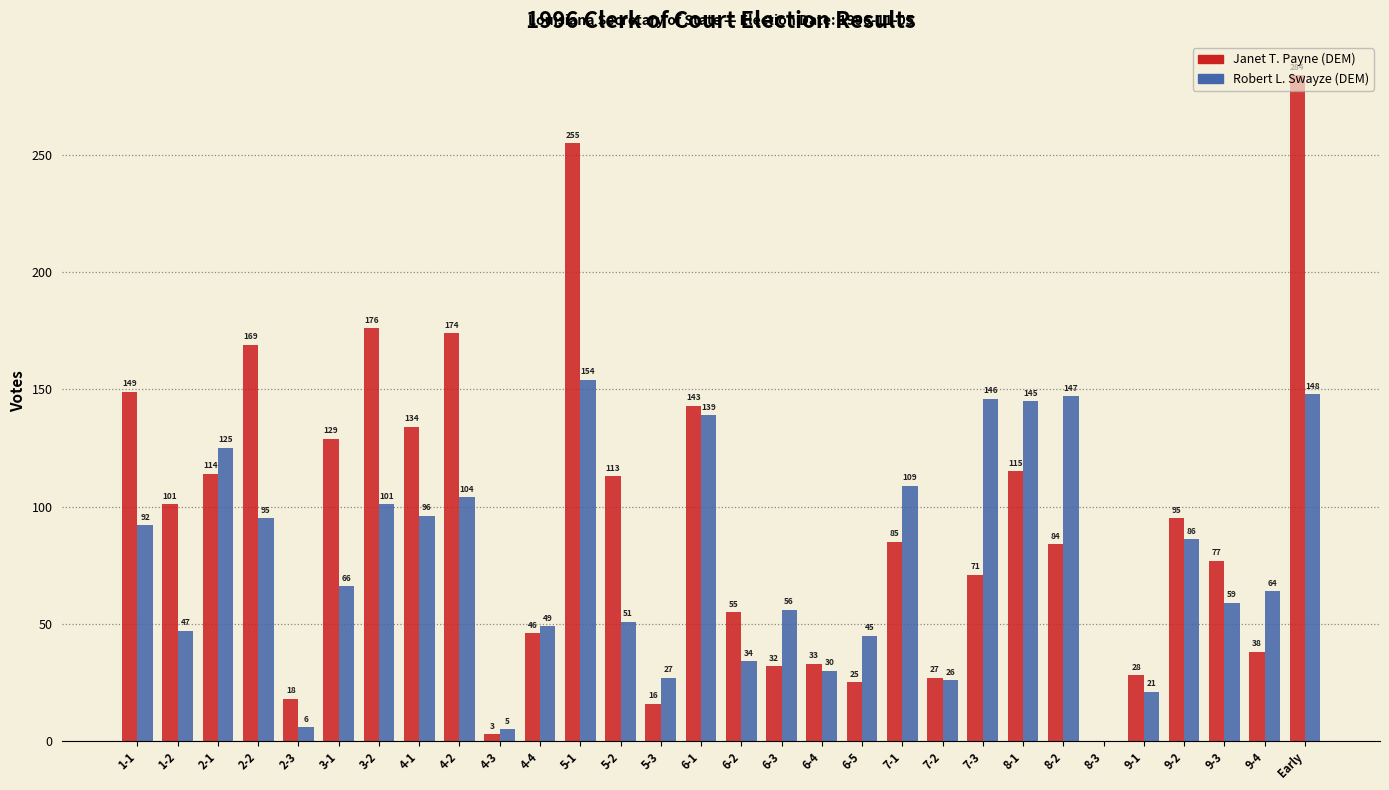

Is it true that Robert L. Swayze (DEM) equals 139 at 6-1?

True